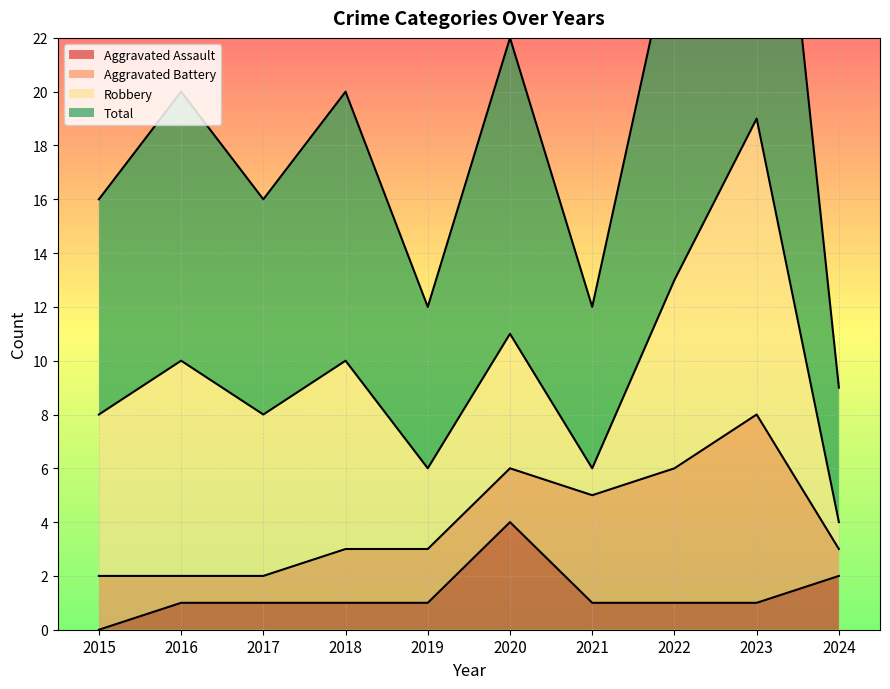

What is the highest value of the Aggravated Assault series?

4